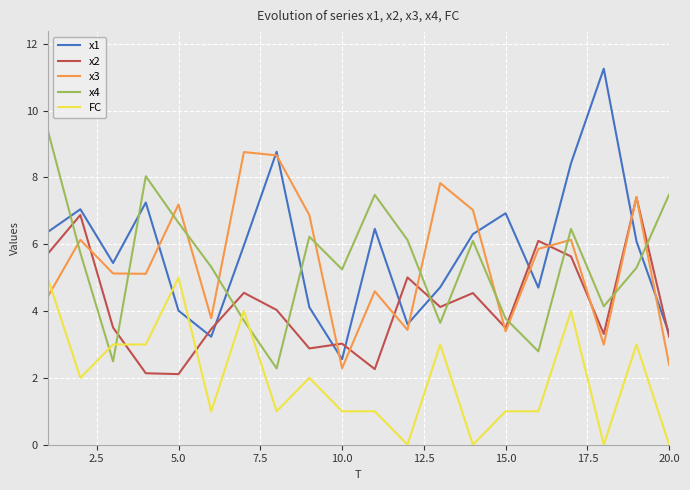

How many interior local valleys does the x2 series have?

6